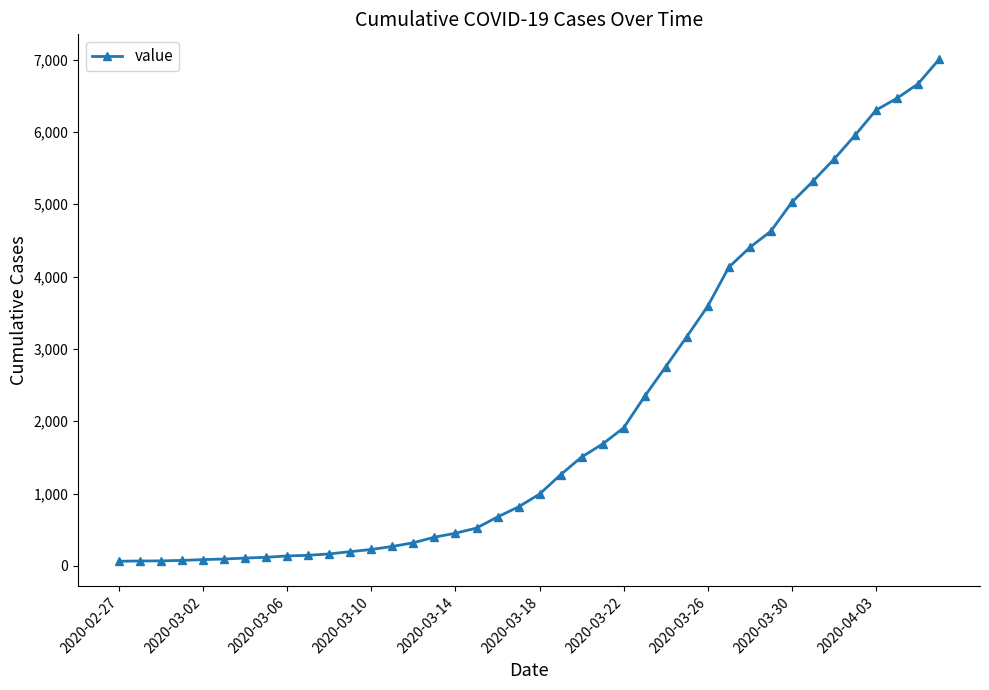

What is the greatest value displayed?

7003